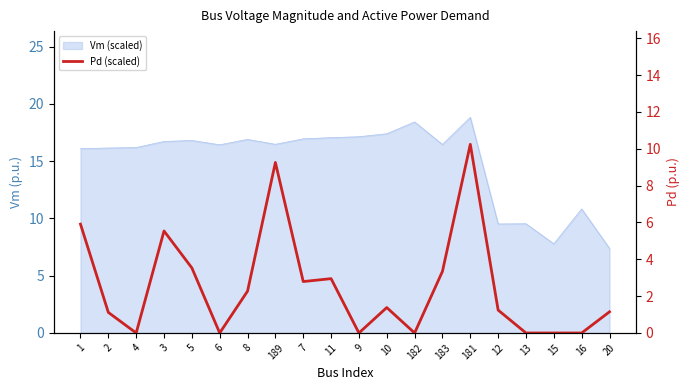

Does the chart have visible grid lines?

No